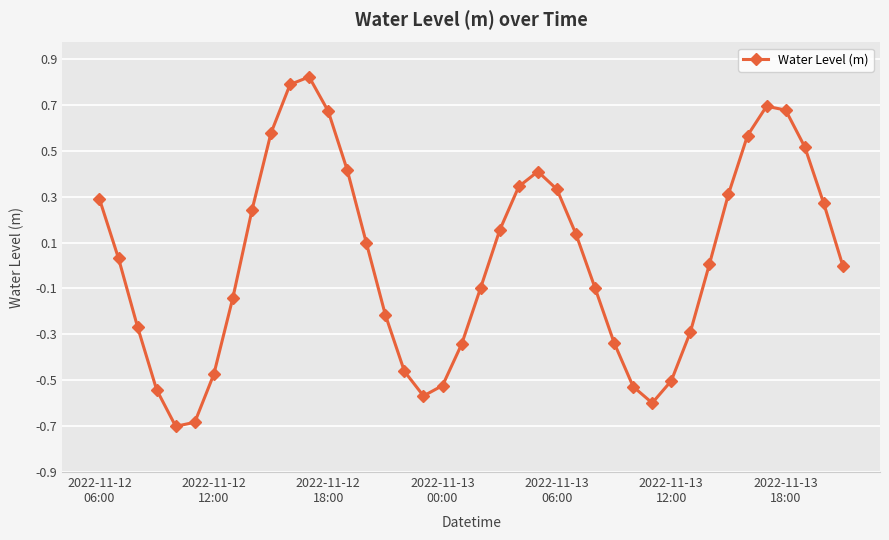

What is the smallest value displayed?

-0.7